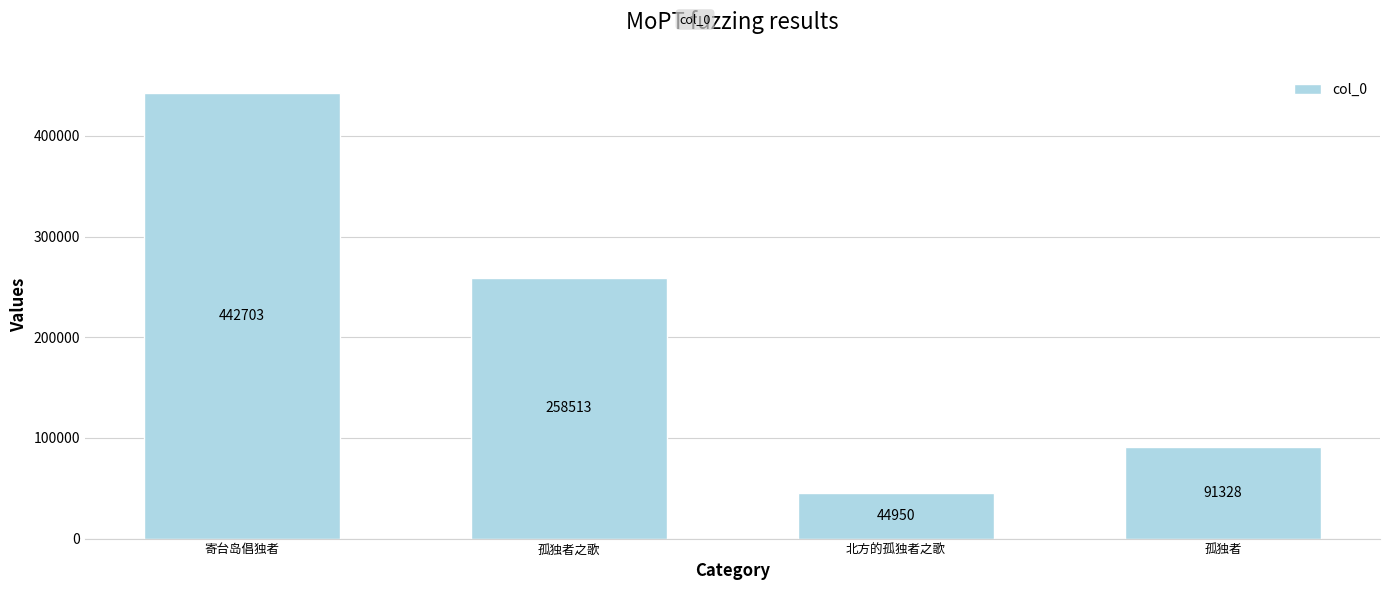

How many data points does each series have?

4